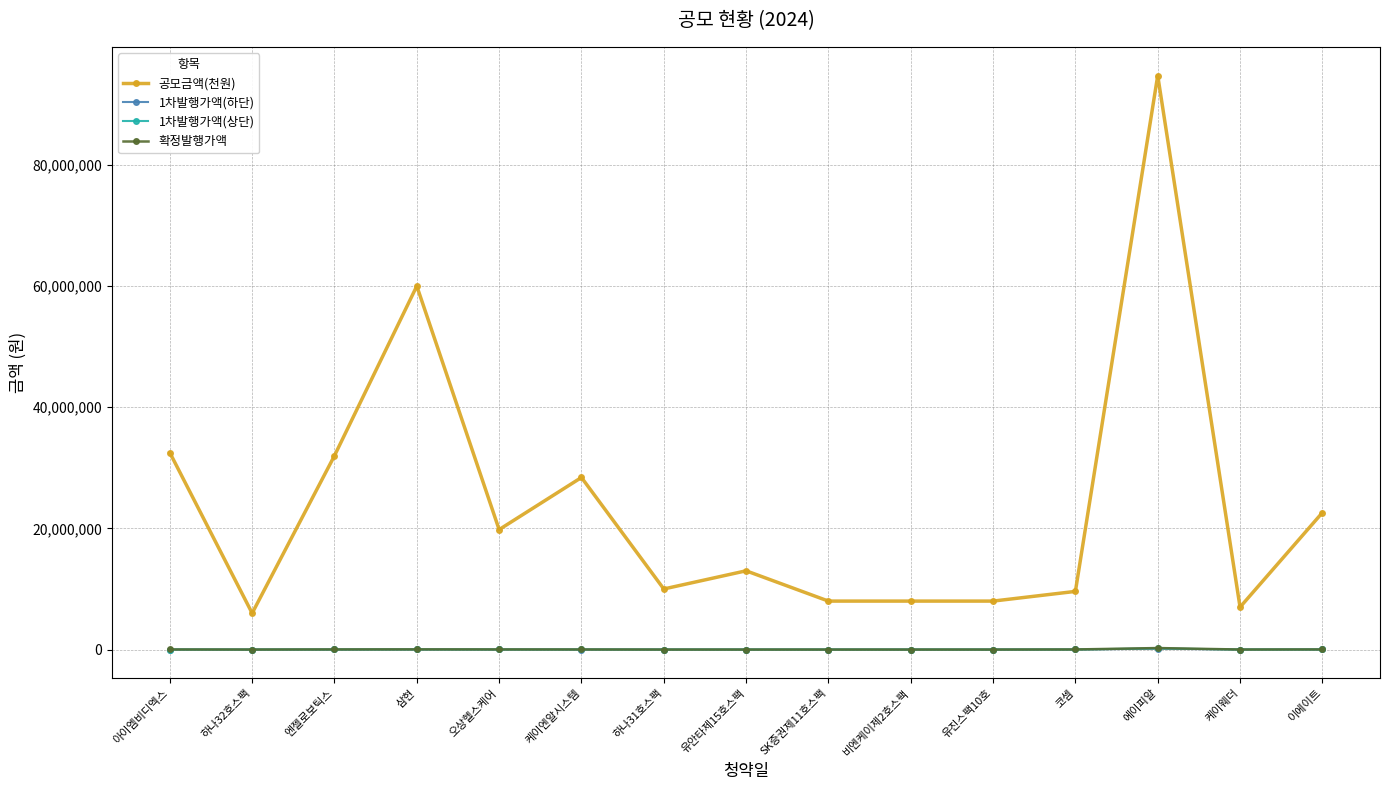

What is the maximum value for 1차발행가액(상단)?

200000